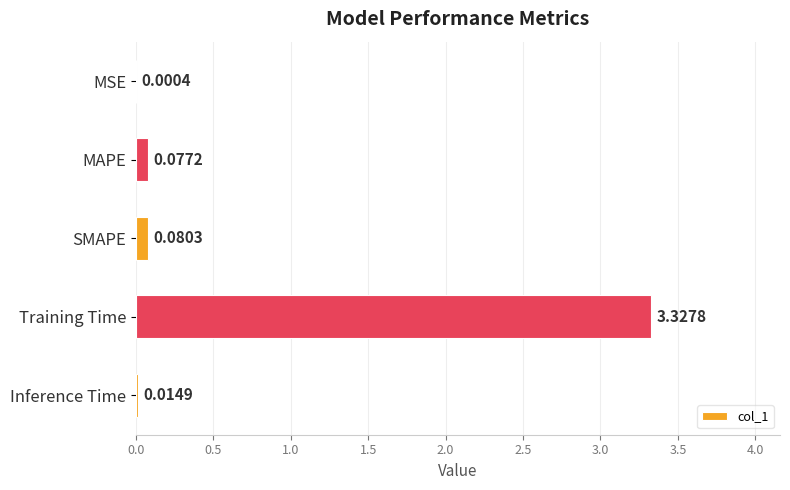

Which category has the highest value across all series?

Training Time